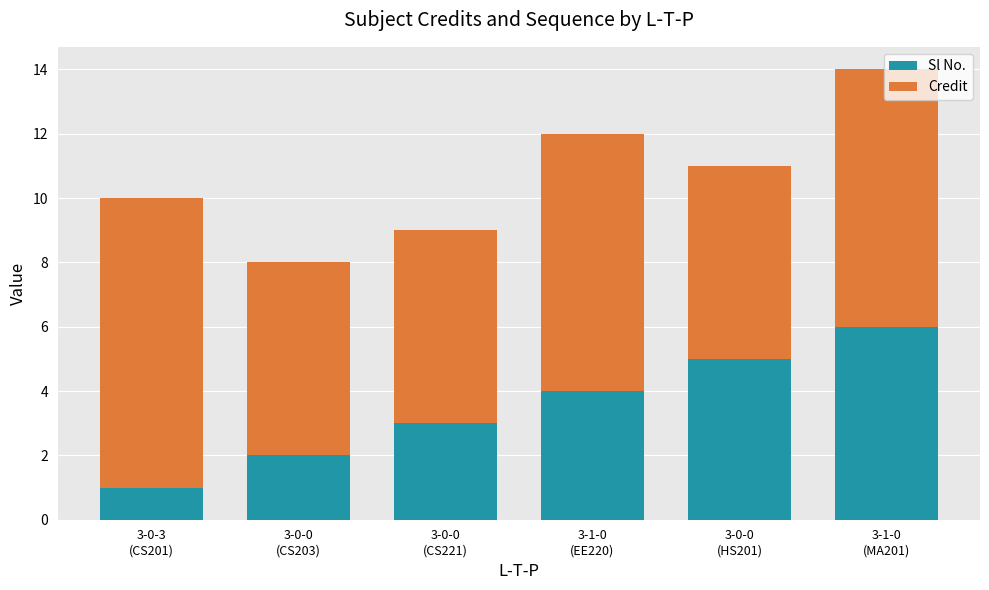

What is the difference between the maximum and second lowest values in the Sl No. series?

4